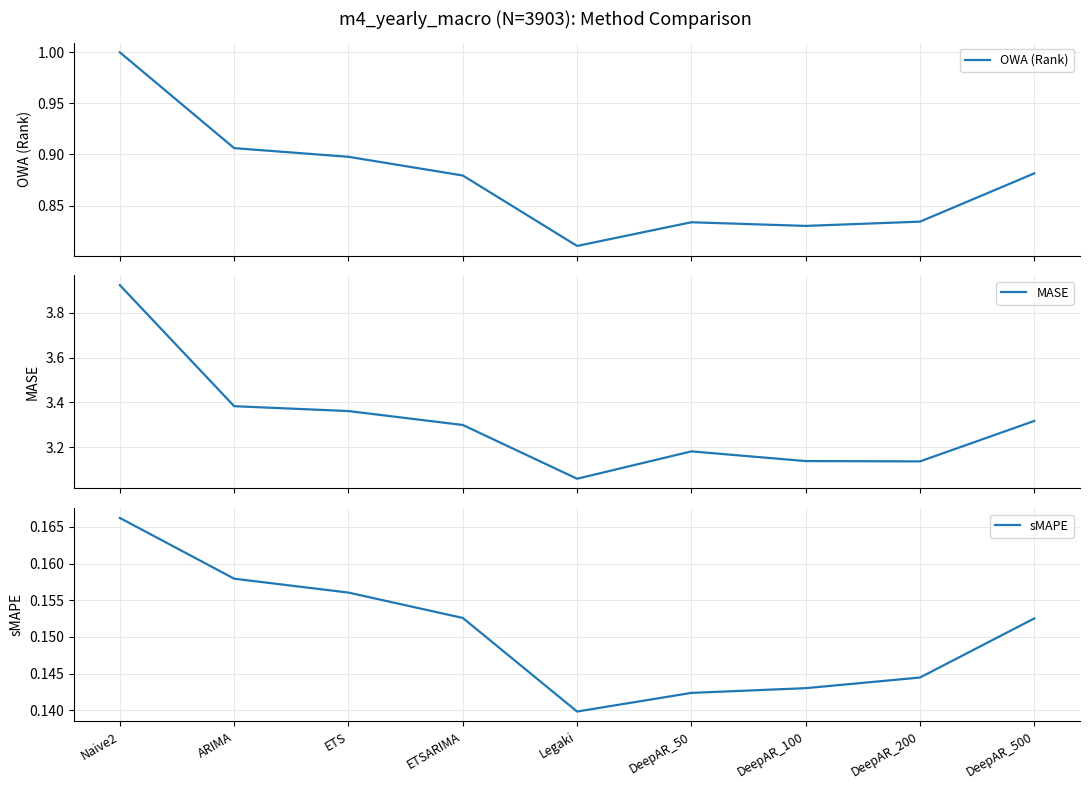

How many lines are shown in the chart?

3